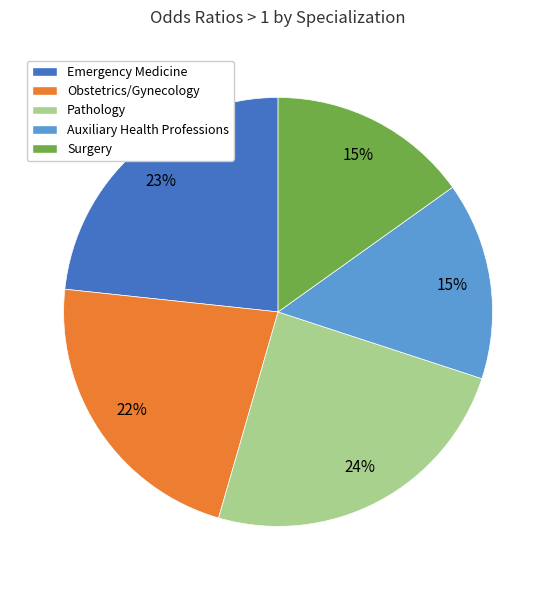

Between Emergency Medicine and Pathology, which is larger?

Pathology